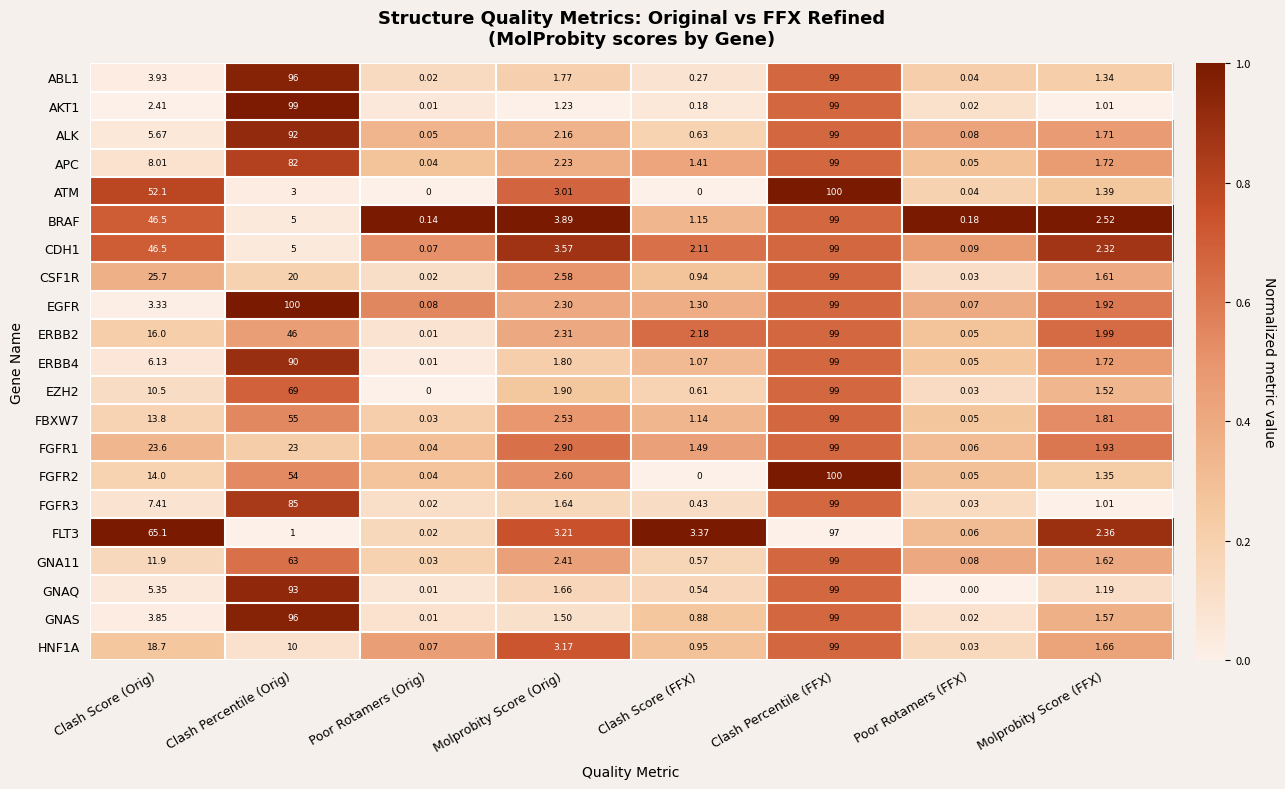

Which category has the lowest value in the GNA11 series?

Poor Rotamers (Orig)